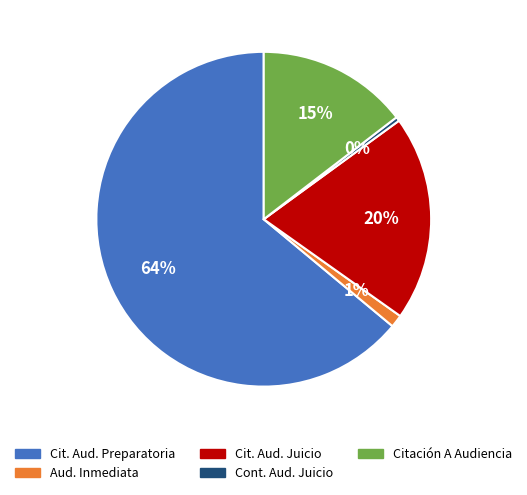

To the nearest percent, what is the difference between the largest and smallest slice percentages?

64%